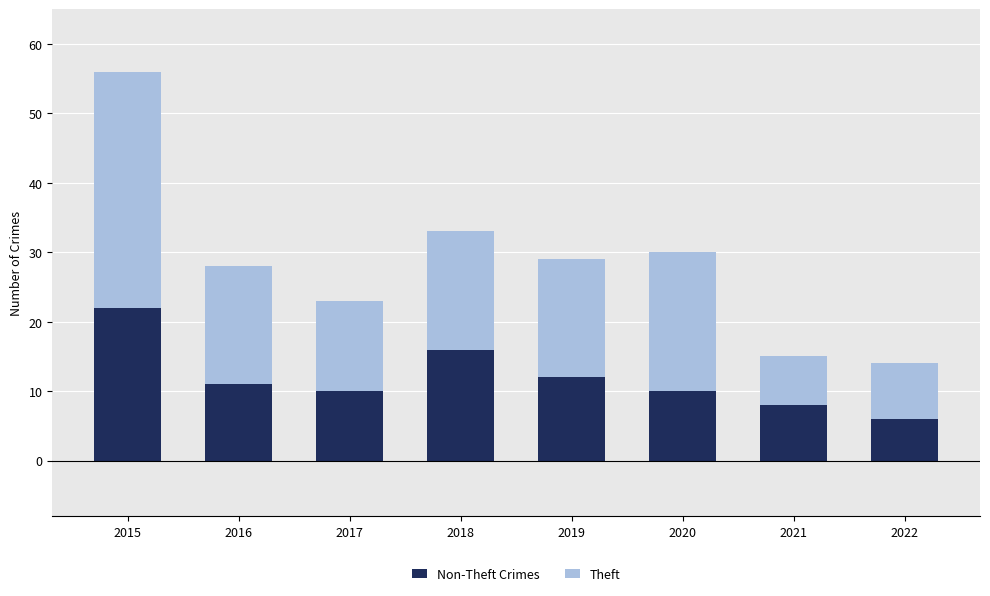

What is the total value across all series at 2022?

14